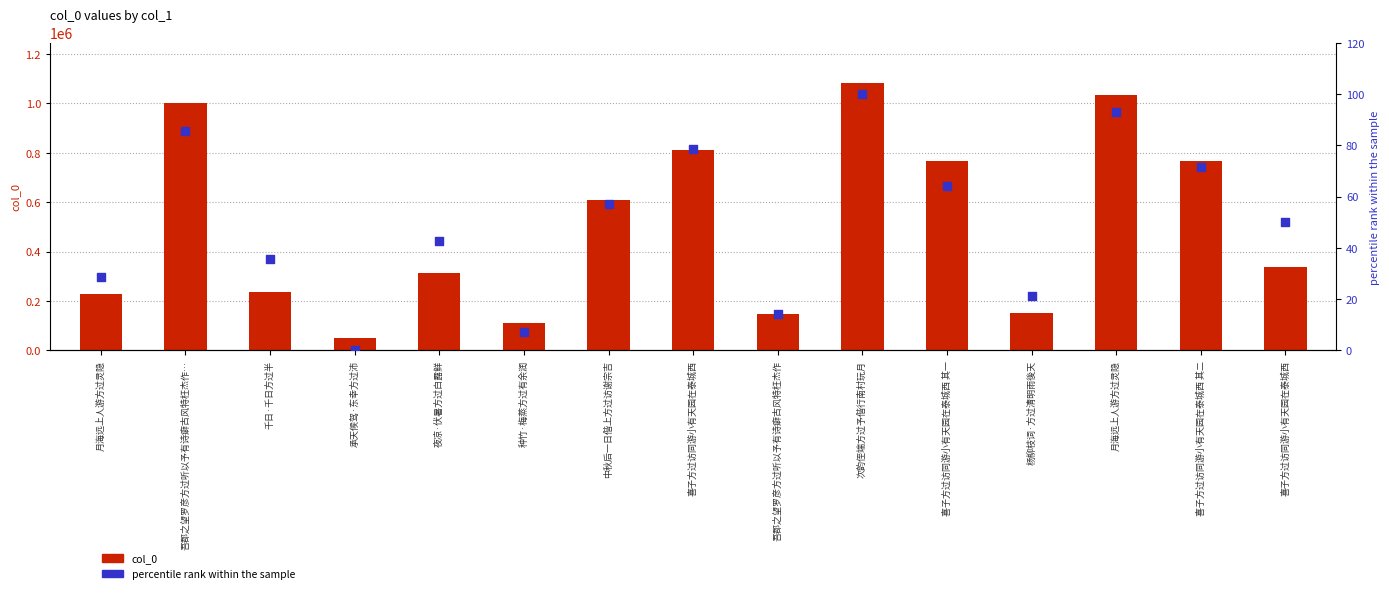

What are all the series names shown in the legend?

col_0, percentile rank within the sample